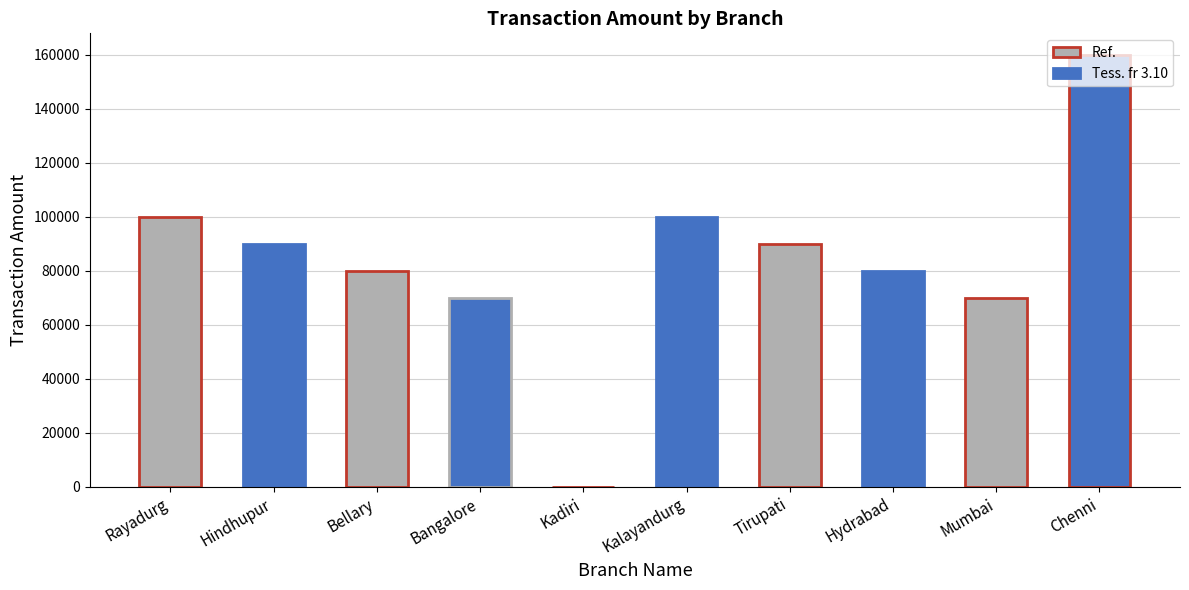

What is the change in value from Rayadurg to Bangalore?

-30001